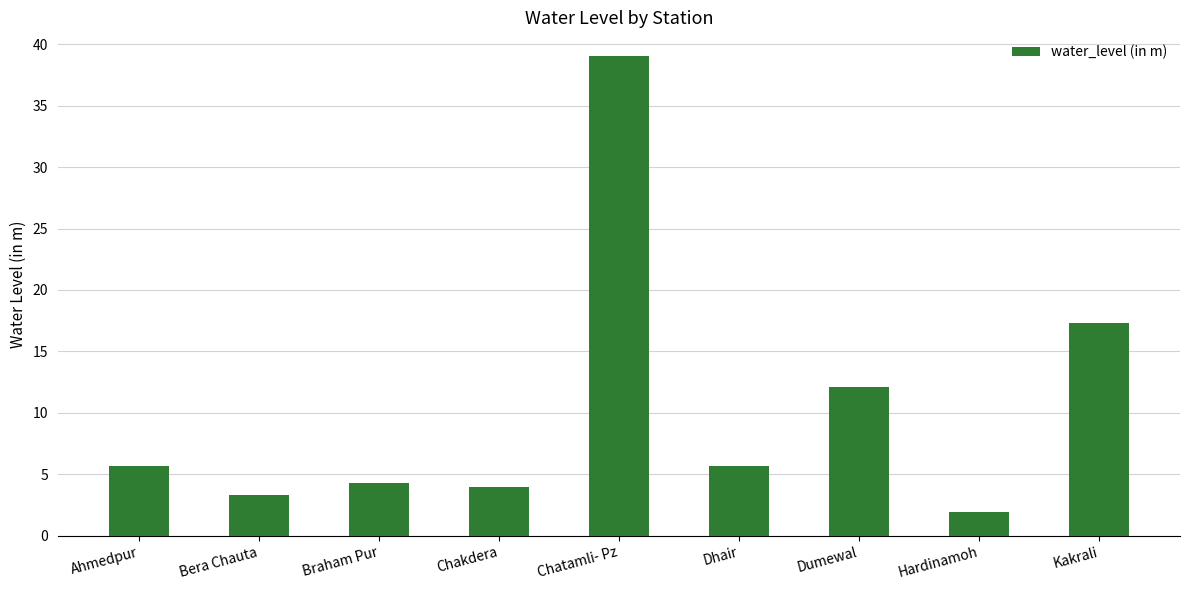

How many values exceed 5?

5